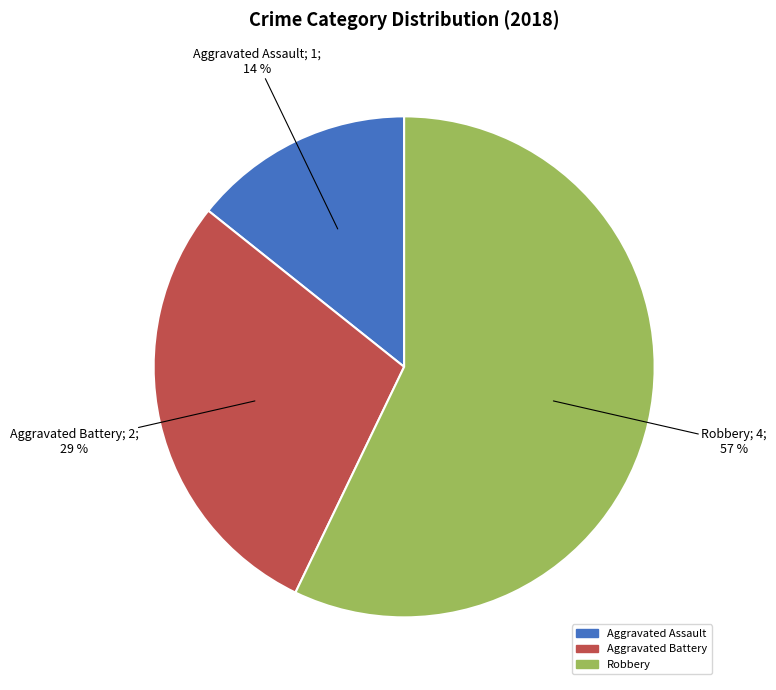

To the nearest percent, what is the average slice percentage?

33%